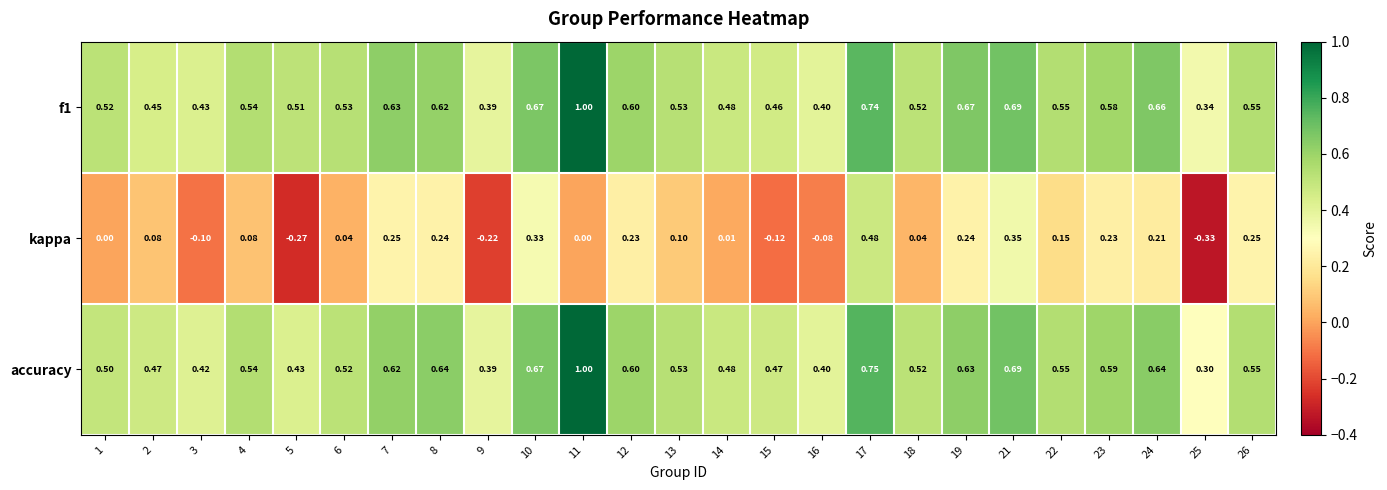

Is the value of f1 at 5 greater than the value of kappa at 6?

Yes